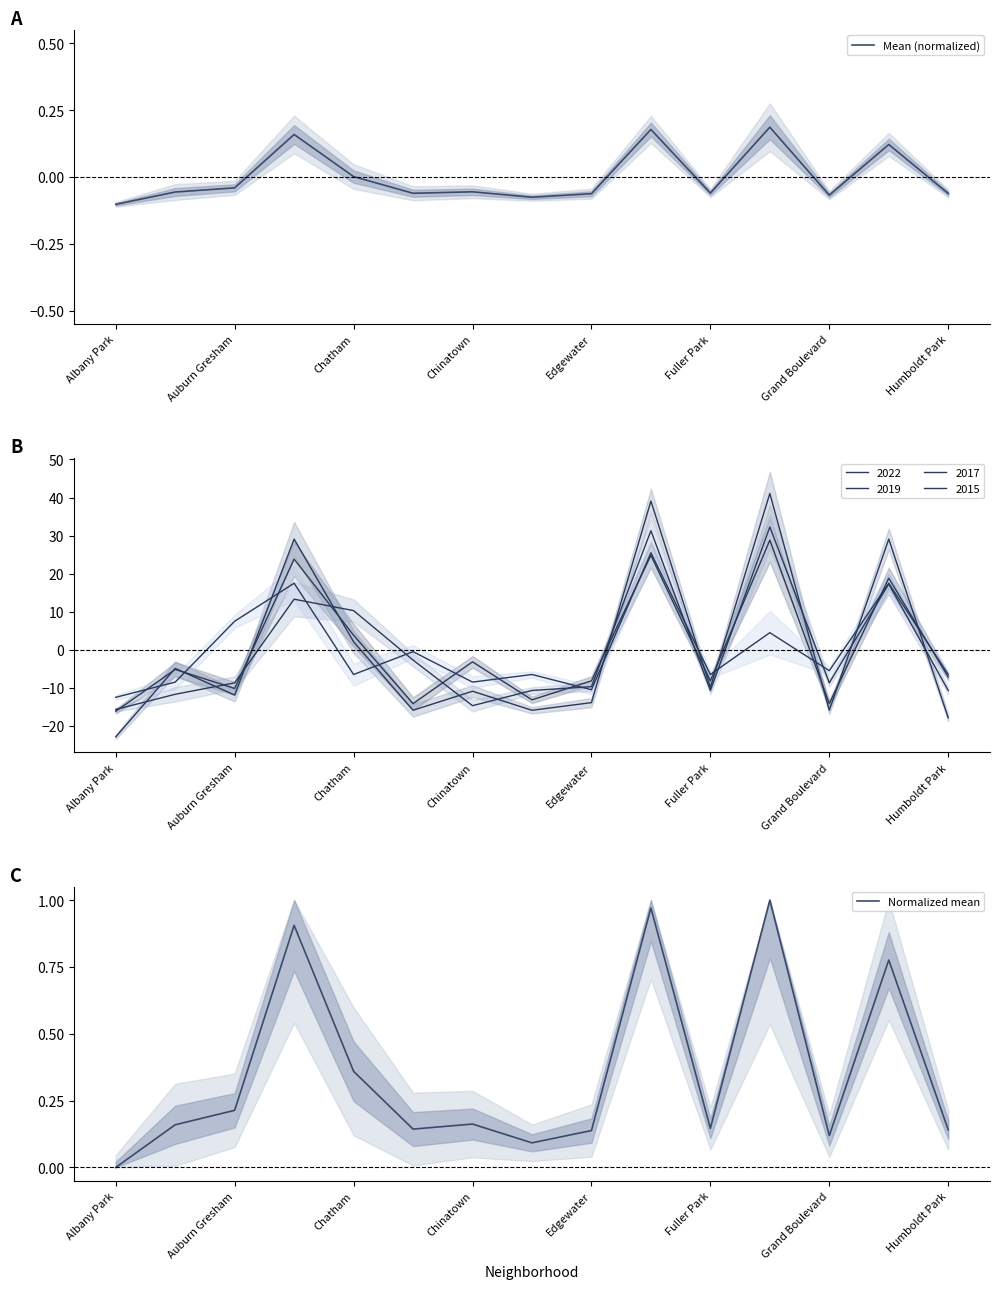

At which label does Mean (normalized) reach its minimum?

Albany Park